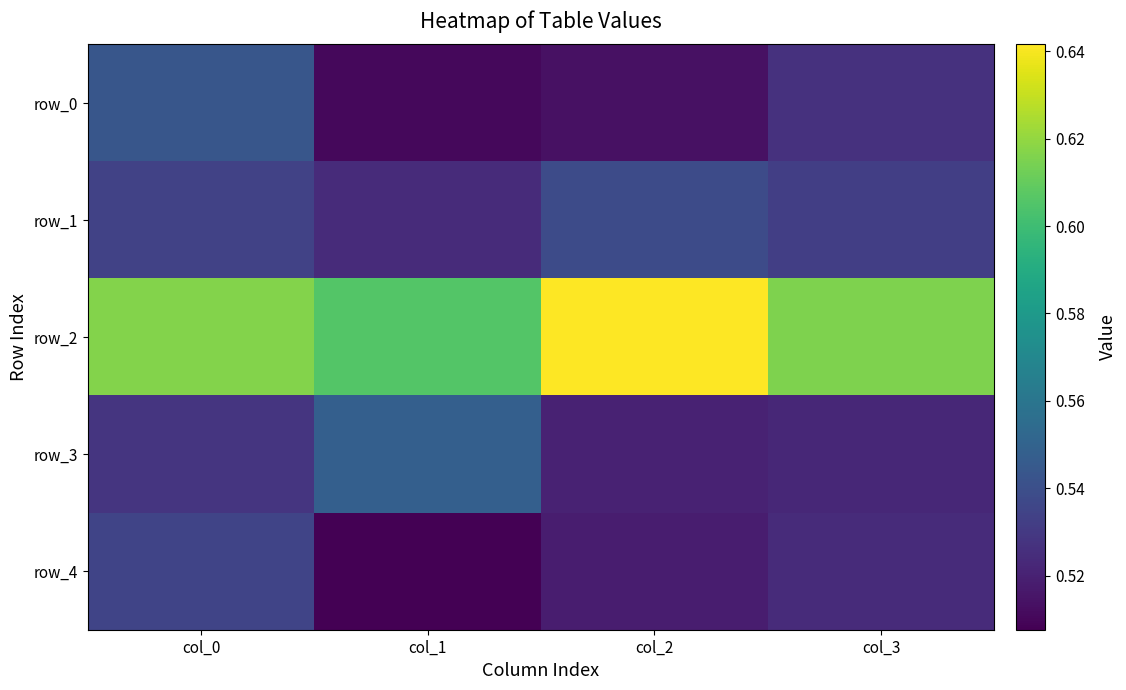

Is the value of row_4 at col_1 greater than the value of row_0 at col_2?

No